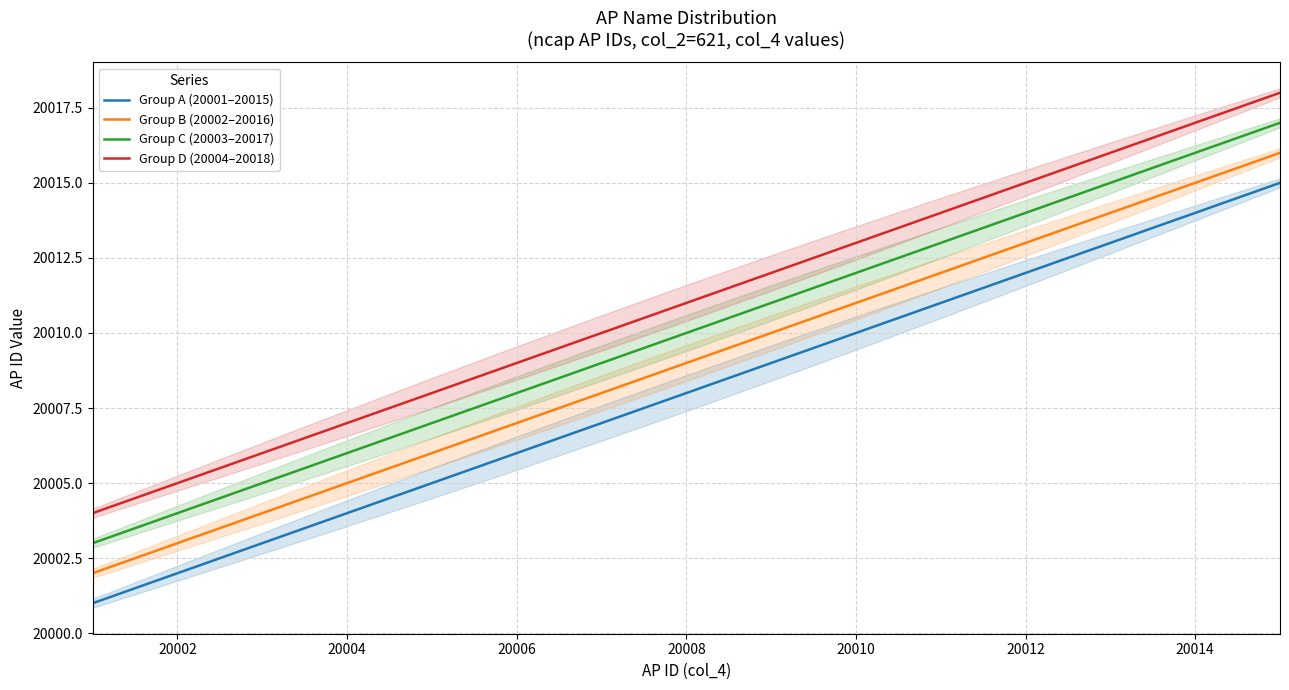

The value of Group A (20001–20015) at 20010 is 20010. True or false?

True